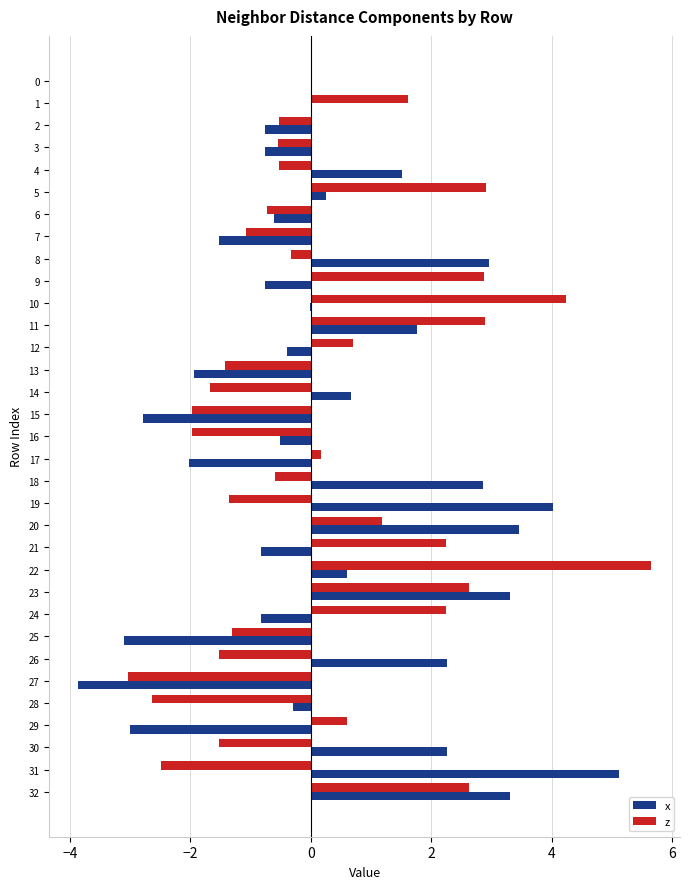

How many categories are shown in the chart?

33